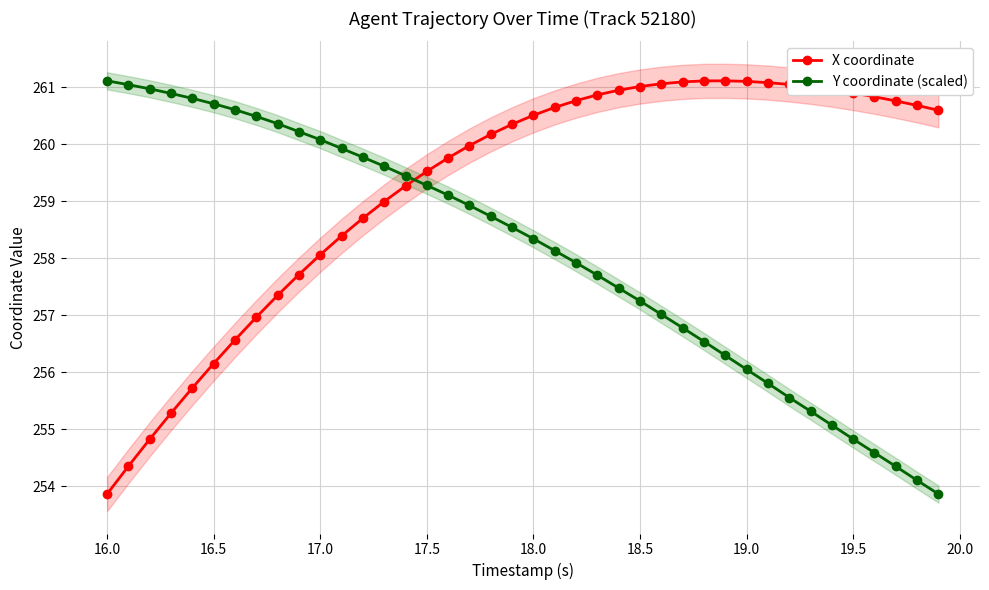

Which category has the lowest value in the X coordinate series?

16.0